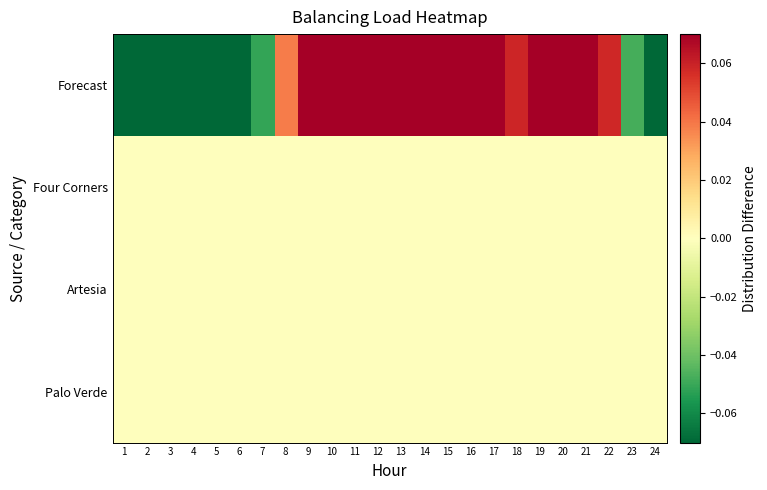

How many categories are shown in the chart?

24